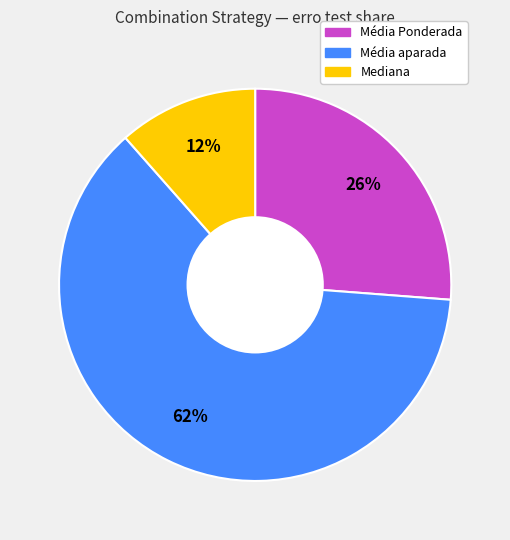

Is there any slice that represents more than half of the pie?

Yes